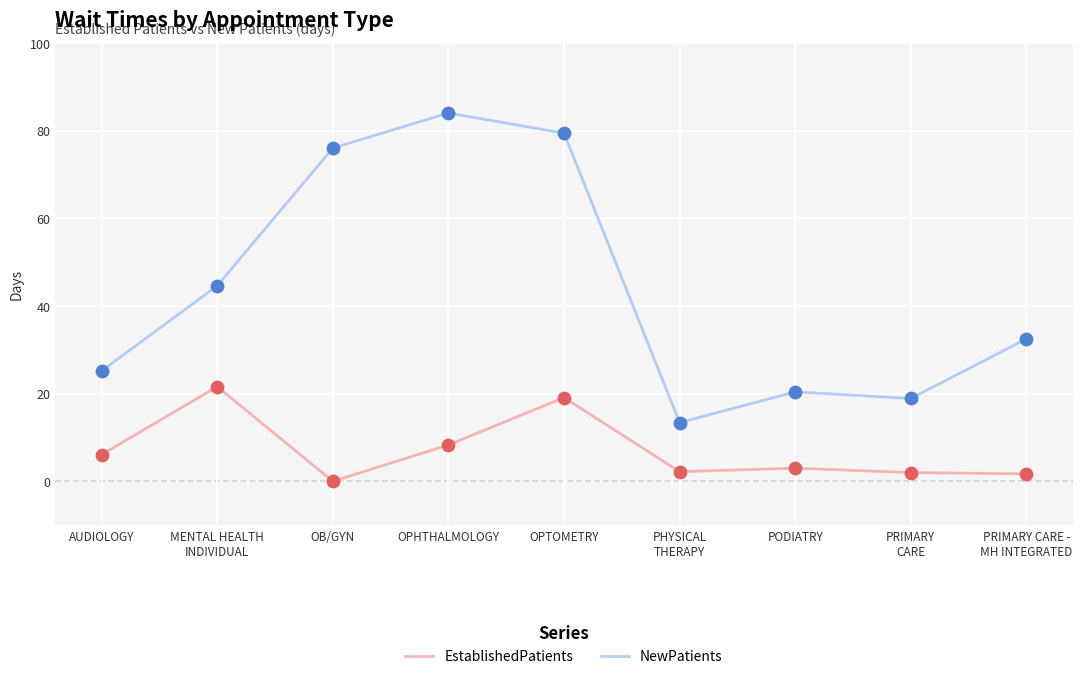

What is the total value across all series at OB/GYN?

76.0